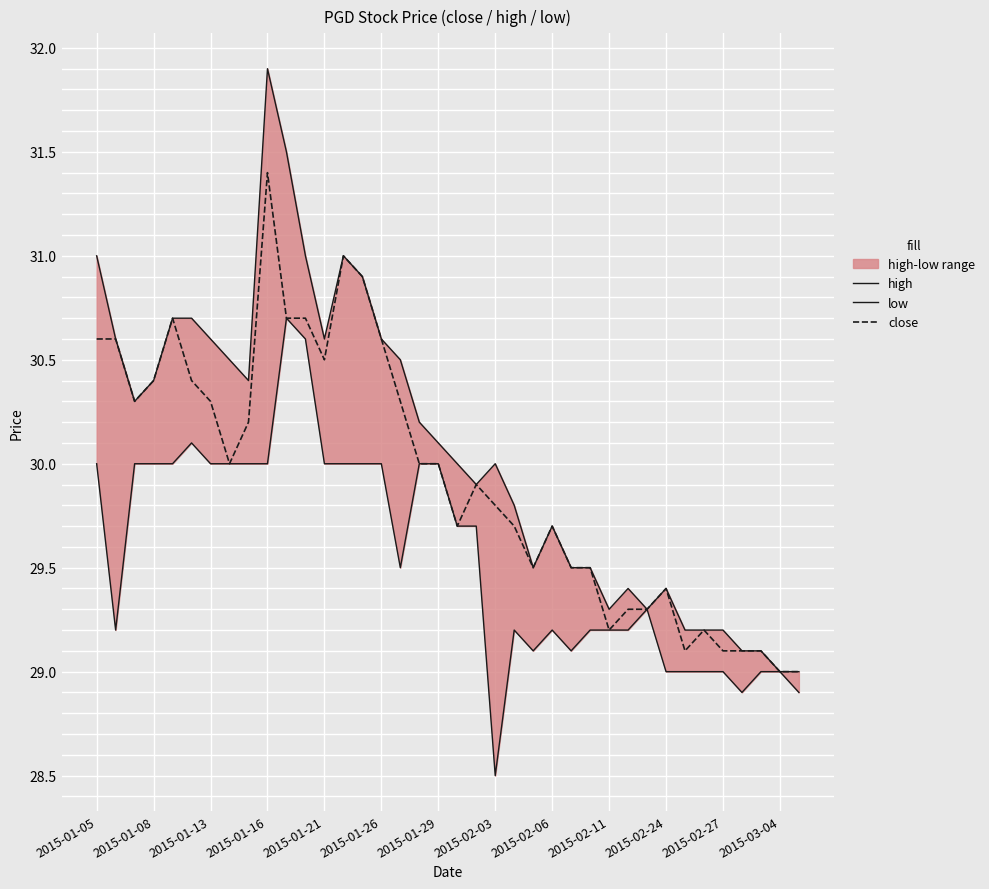

At which label does close reach its peak?

2015-01-16